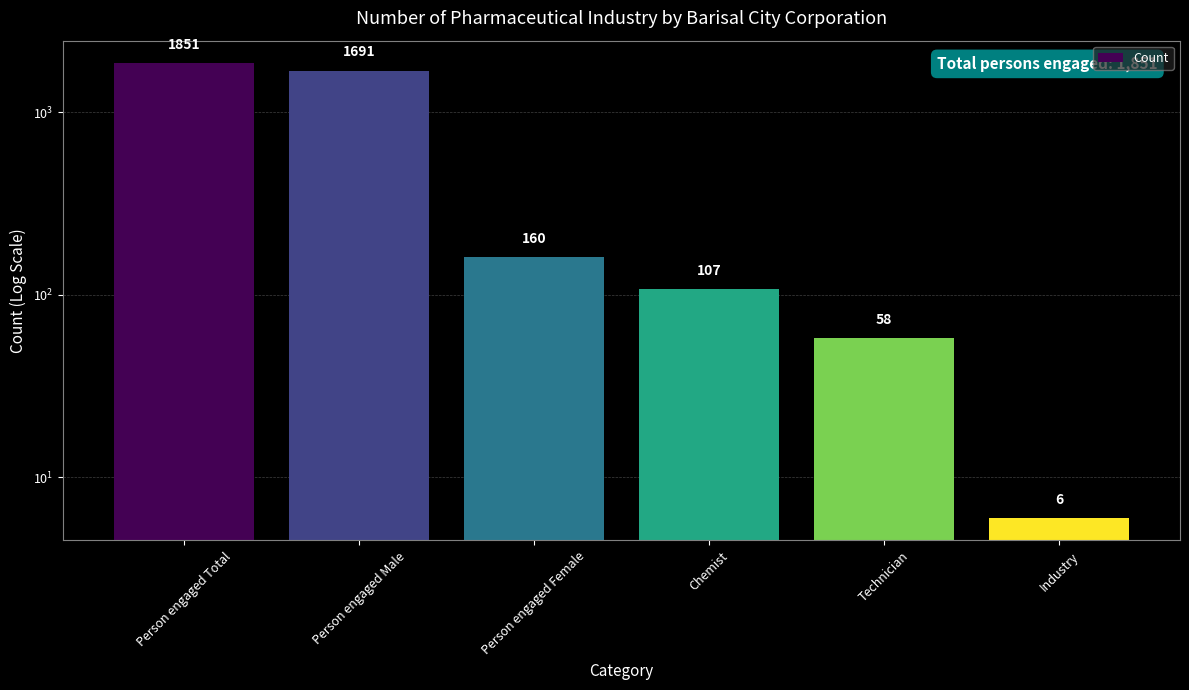

What is the change in value from Person engaged Female to Industry?

-154